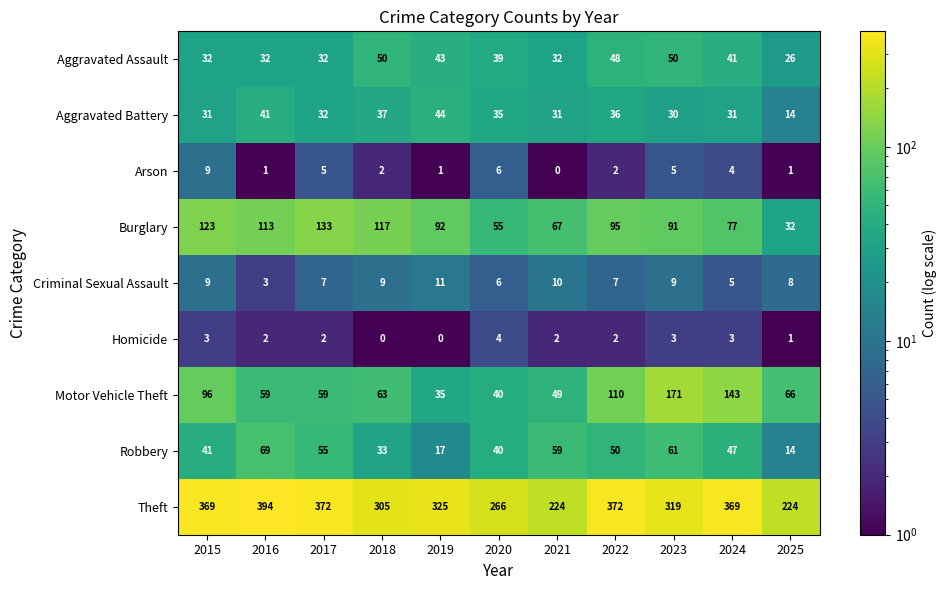

Is it true that Arson equals 5 at 2023?

True